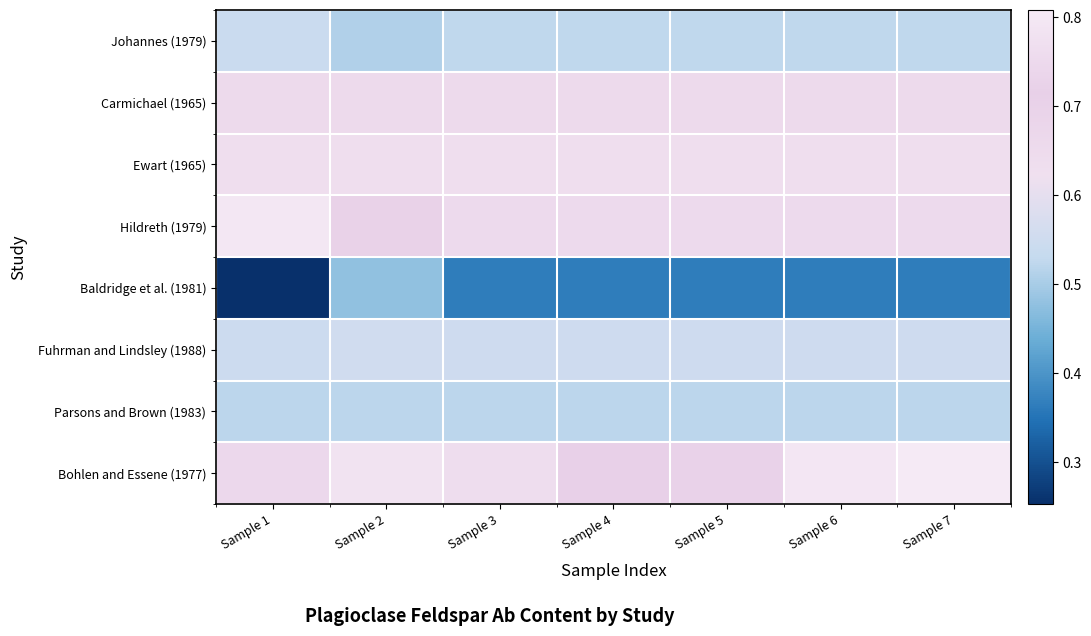

Reading left to right, transcribe all the data shown in this chart.

Johannes (1979): Sample 1=0.5	Sample 2=0.5	Sample 3=0.5	Sample 4=0.5	Sample 5=0.5	Sample 6=0.5	Sample 7=0.5
Carmichael (1965): Sample 1=0.7	Sample 2=0.7	Sample 3=0.7	Sample 4=0.7	Sample 5=0.7	Sample 6=0.7	Sample 7=0.7
Ewart (1965): Sample 1=0.6	Sample 2=0.6	Sample 3=0.6	Sample 4=0.6	Sample 5=0.6	Sample 6=0.6	Sample 7=0.6
Hildreth (1979): Sample 1=0.8	Sample 2=0.7	Sample 3=0.8	Sample 4=0.8	Sample 5=0.8	Sample 6=0.8	Sample 7=0.8
Baldridge et al. (1981): Sample 1=0.3	Sample 2=0.5	Sample 3=0.4	Sample 4=0.4	Sample 5=0.4	Sample 6=0.4	Sample 7=0.4
Fuhrman and Lindsley (1988): Sample 1=0.5	Sample 2=0.6	Sample 3=0.5	Sample 4=0.5	Sample 5=0.5	Sample 6=0.5	Sample 7=0.5
Parsons and Brown (1983): Sample 1=0.5	Sample 2=0.5	Sample 3=0.5	Sample 4=0.5	Sample 5=0.5	Sample 6=0.5	Sample 7=0.5
Bohlen and Essene (1977): Sample 1=0.7	Sample 2=0.8	Sample 3=0.8	Sample 4=0.7	Sample 5=0.7	Sample 6=0.8	Sample 7=0.8